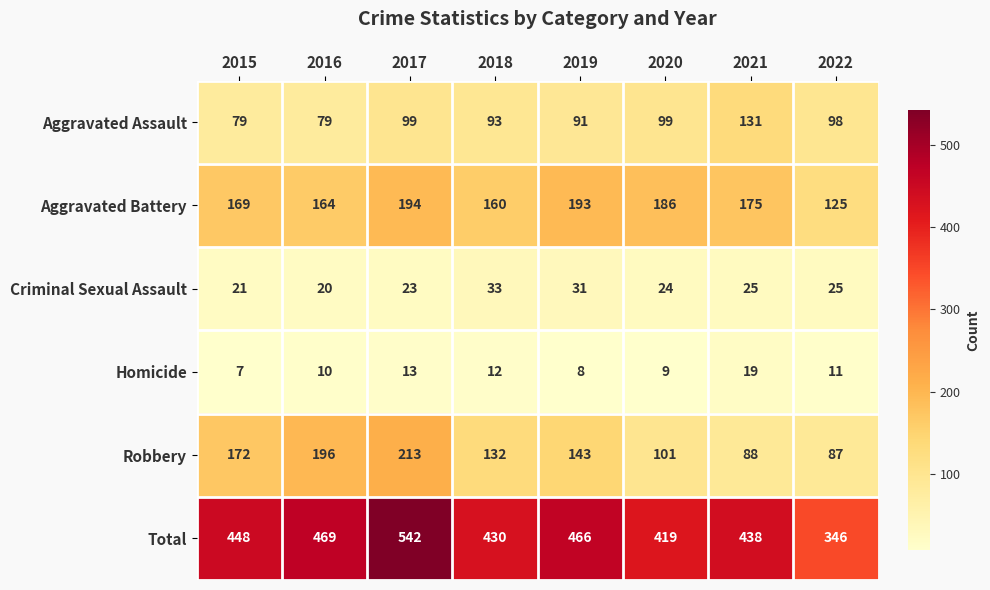

At 2015, list the series in order from largest to smallest.

Total, Robbery, Aggravated Battery, Aggravated Assault, Criminal Sexual Assault, Homicide